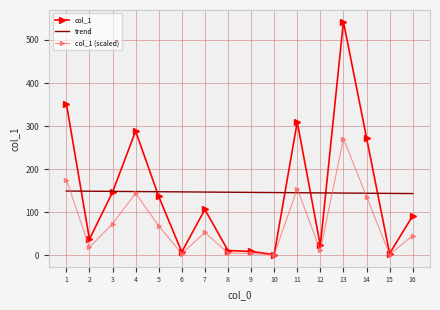

Between 13 and 2, which is larger?

13